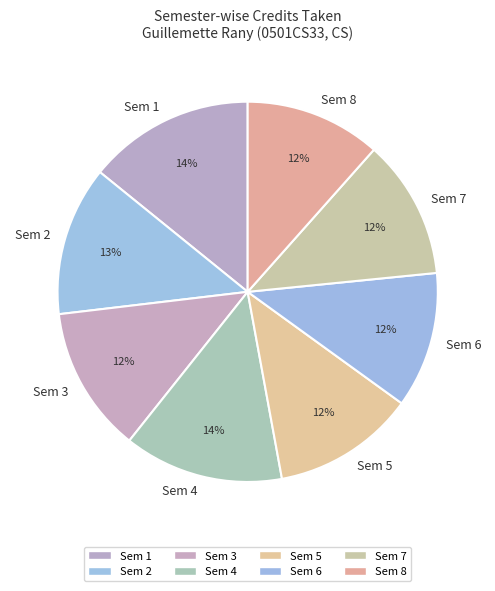

To the nearest percent, what portion does Sem 7 represent?

12%